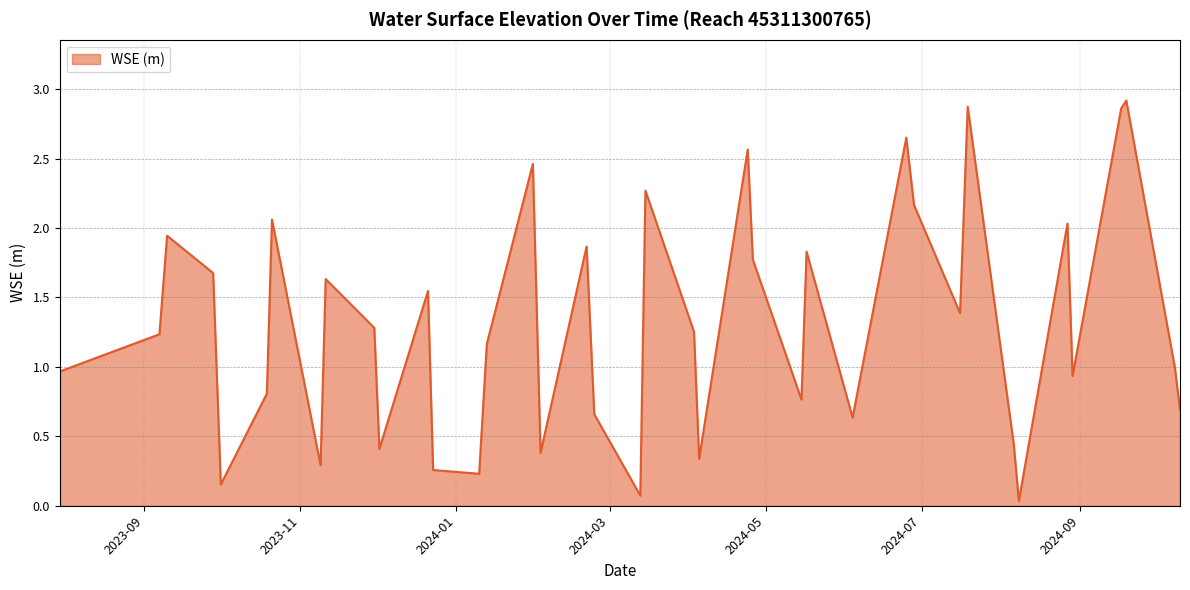

What is the difference between the maximum and second lowest values?

2.8